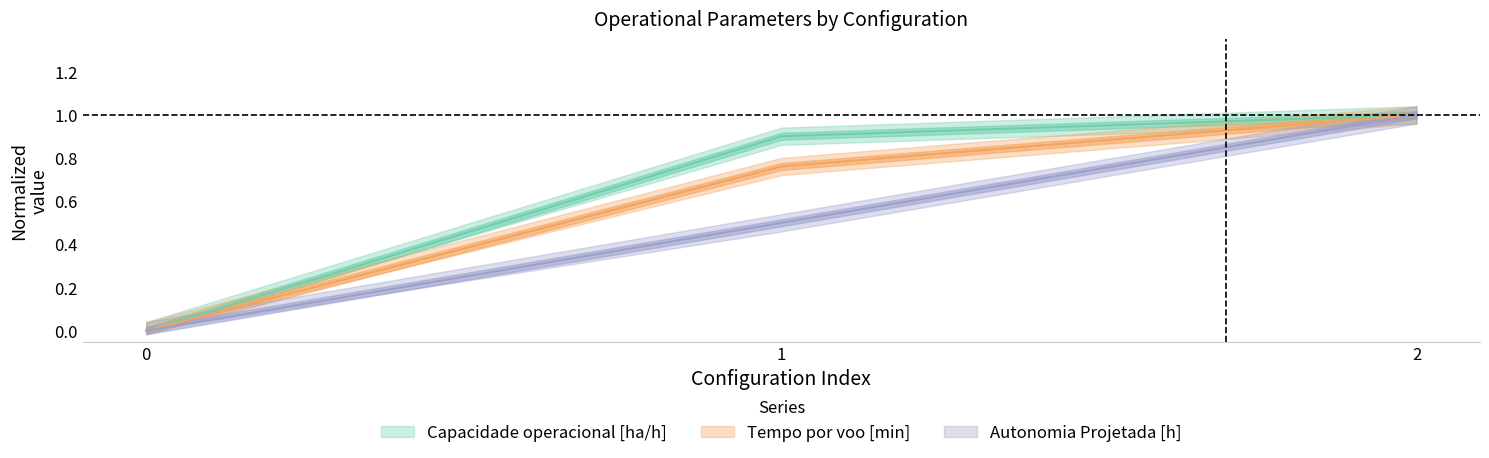

What is the difference between the Capacidade operacional [ha/h] values at 0 and 1?

0.9